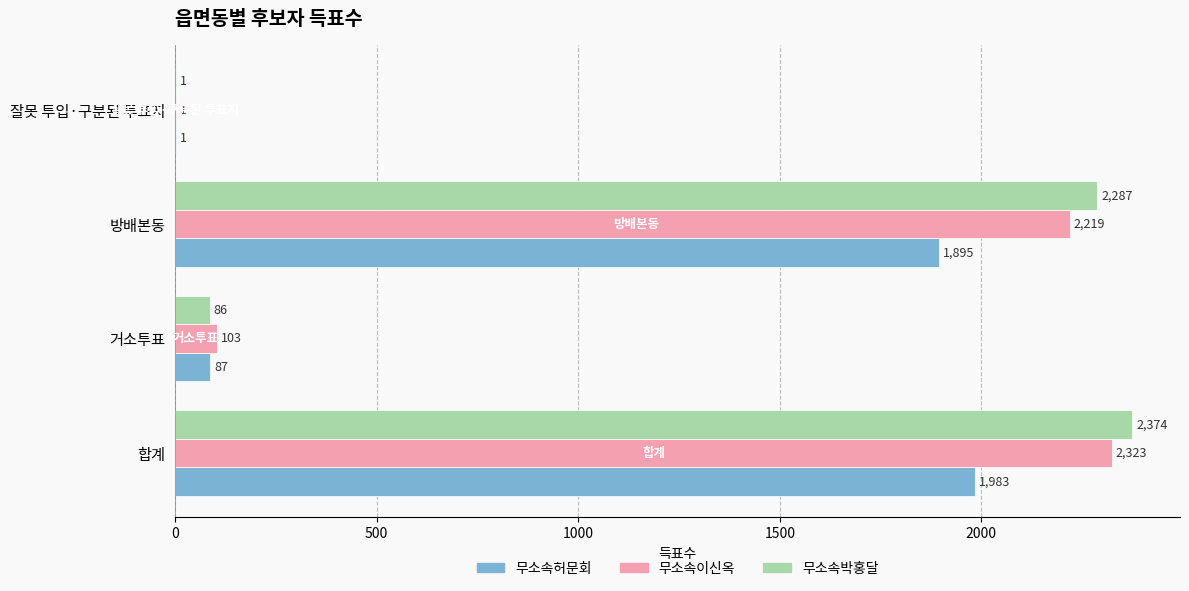

At which category is the sum across all series the highest?

합계